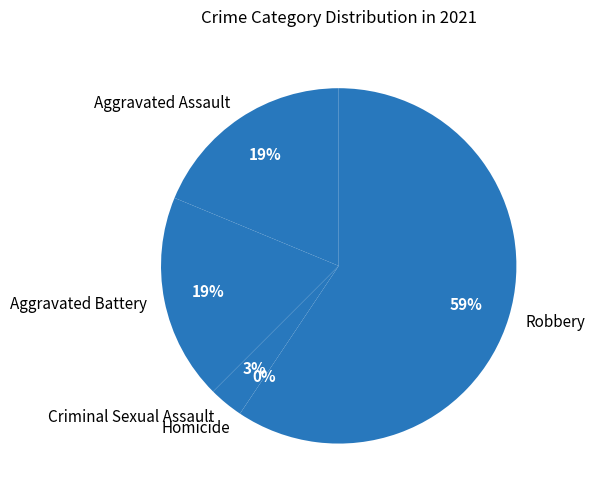

Is Criminal Sexual Assault the majority of the pie?

No